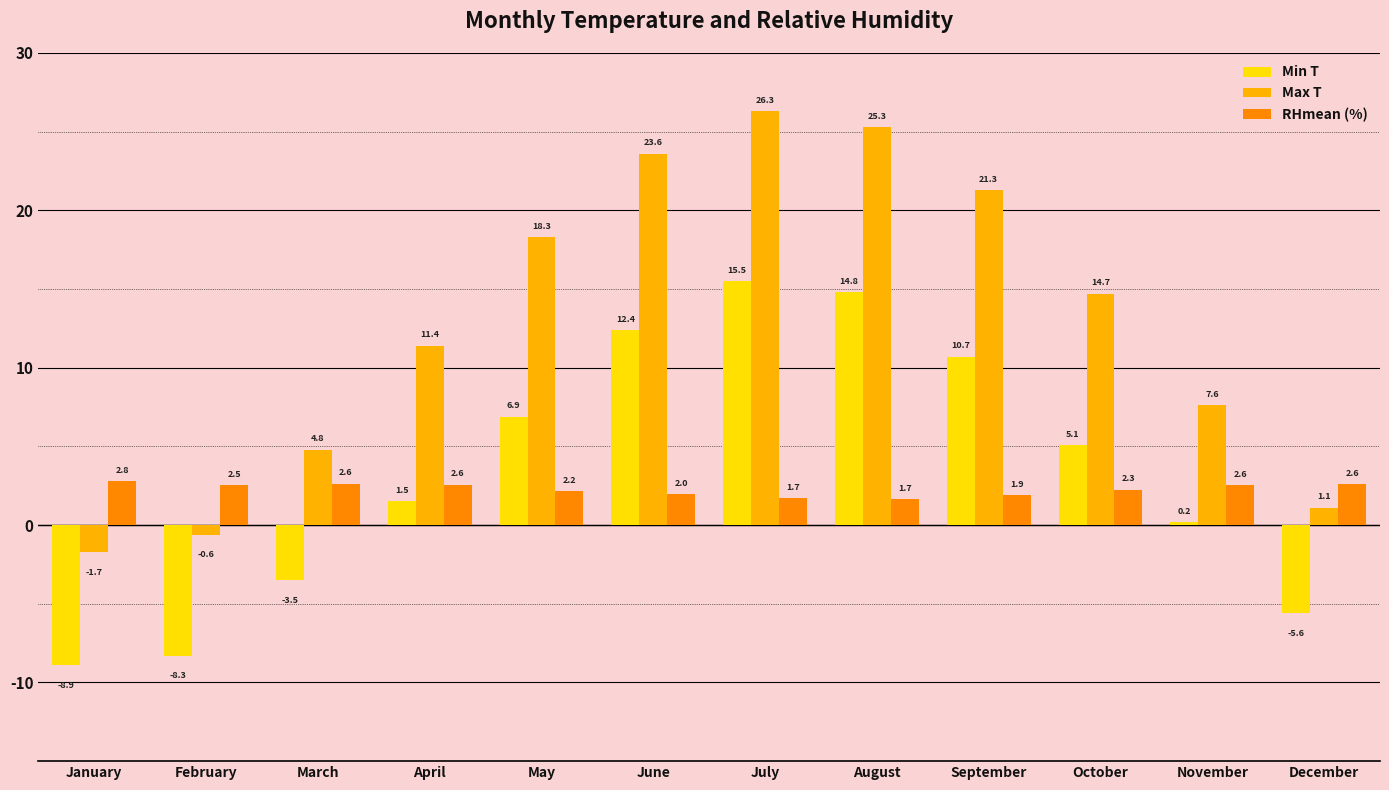

How many data points does each series have?

12